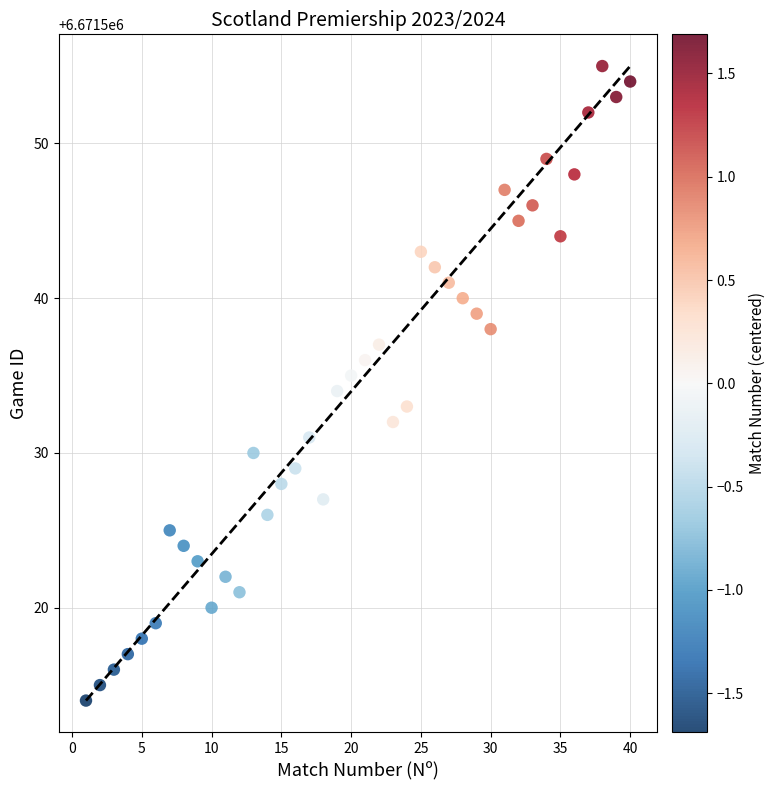

What is the range of Y values (max minus min)?

41